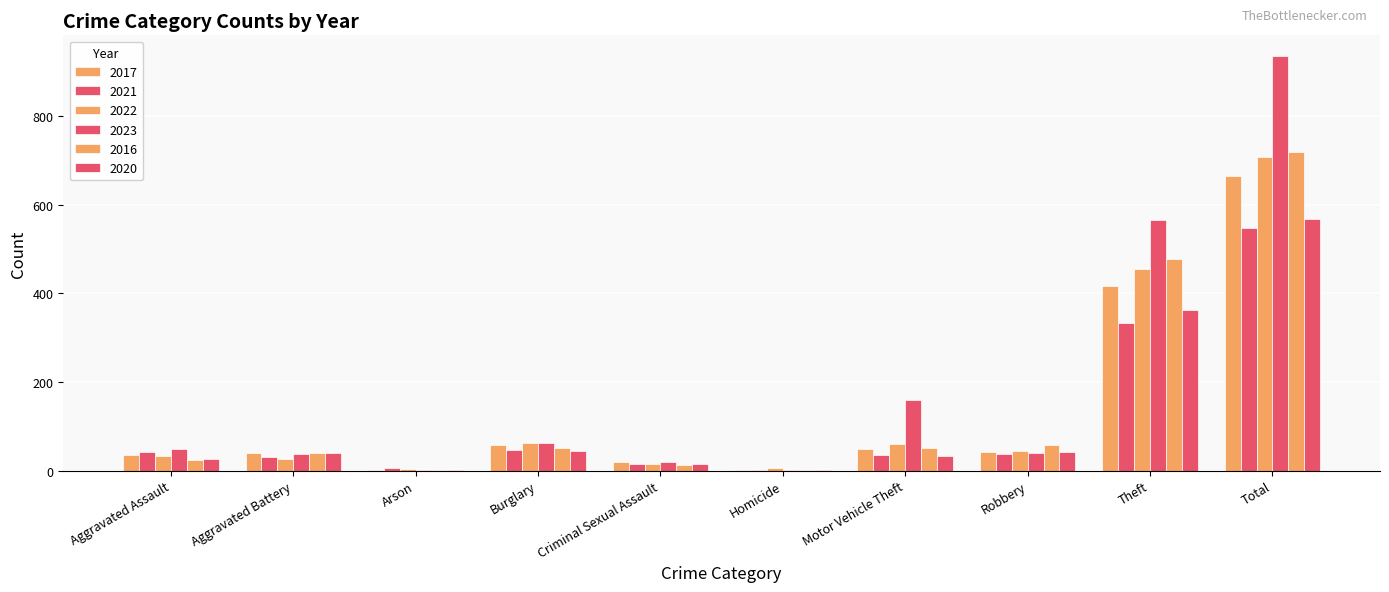

Are the bars grouped side by side (vs. stacked)?

Yes